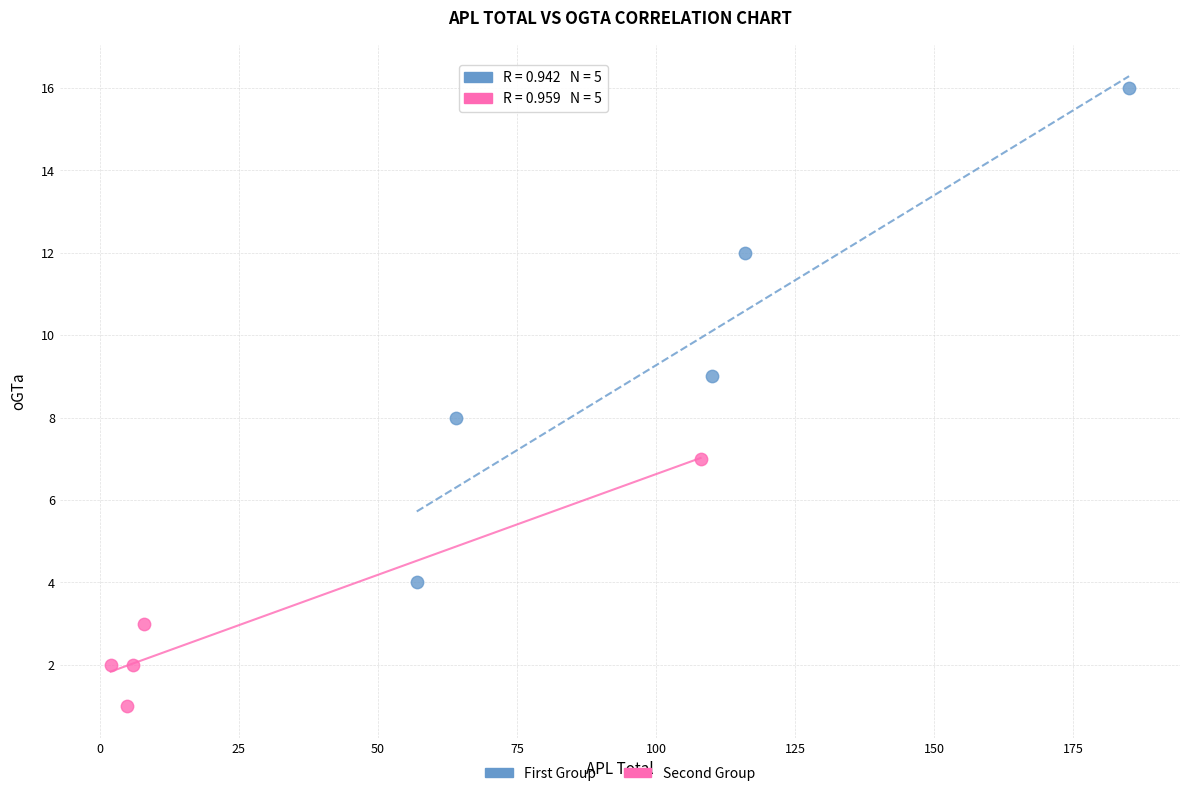

Which series reaches the minimum Y coordinate?

Second Group